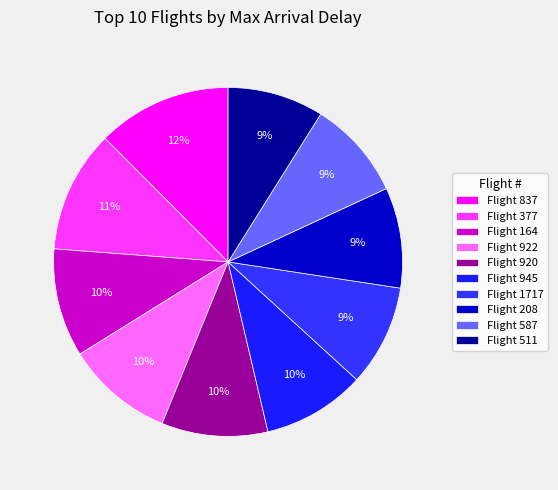

What is the smallest slice in the pie chart?

511